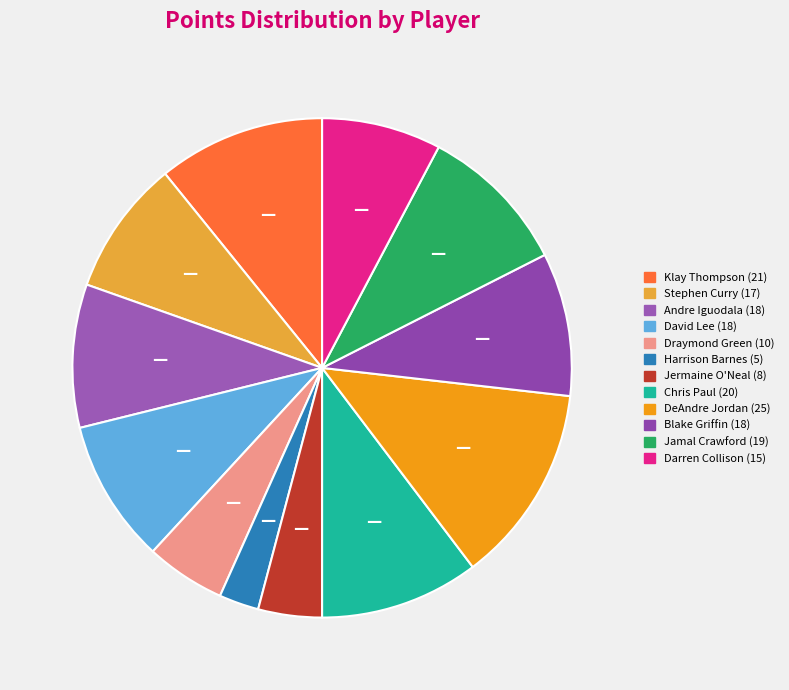

Combined, what portion of the pie is Klay Thompson and David Lee?

20.1%